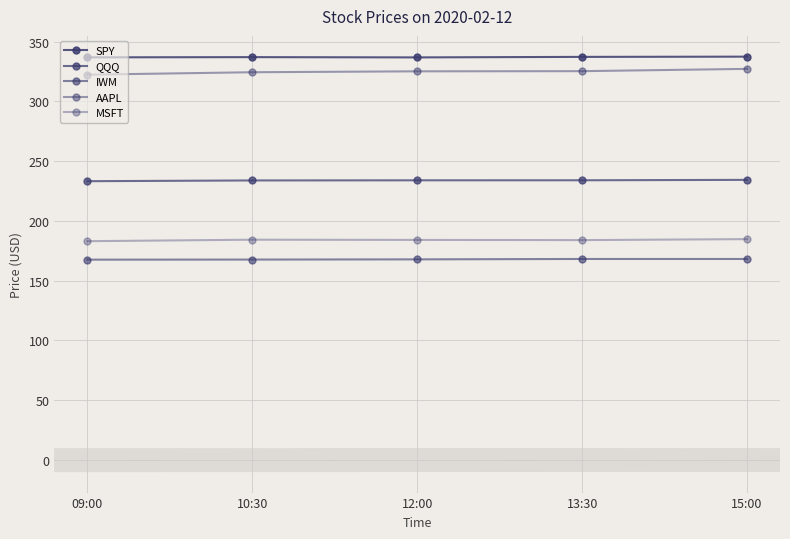

True or false: AAPL and MSFT intersect in this chart.

False